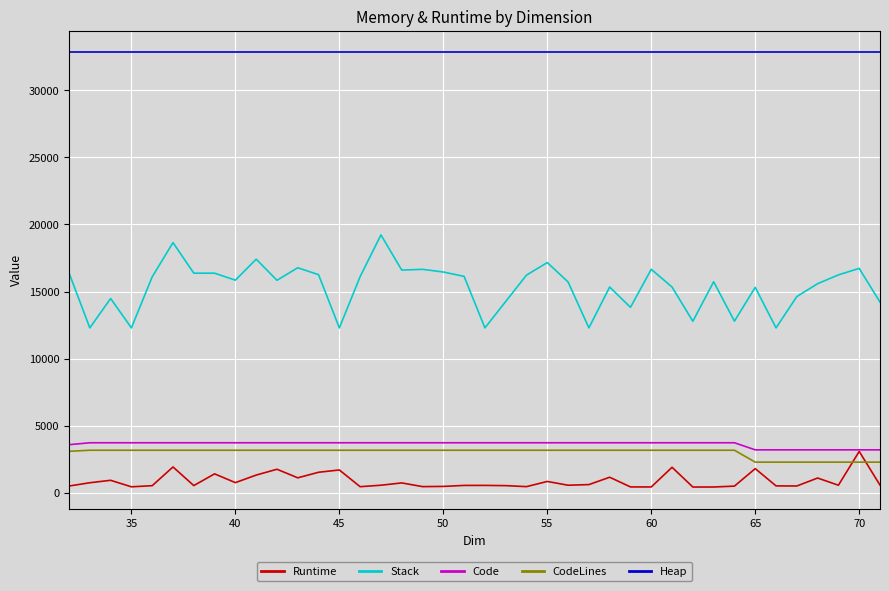

True or false: Runtime and Stack intersect in this chart.

False